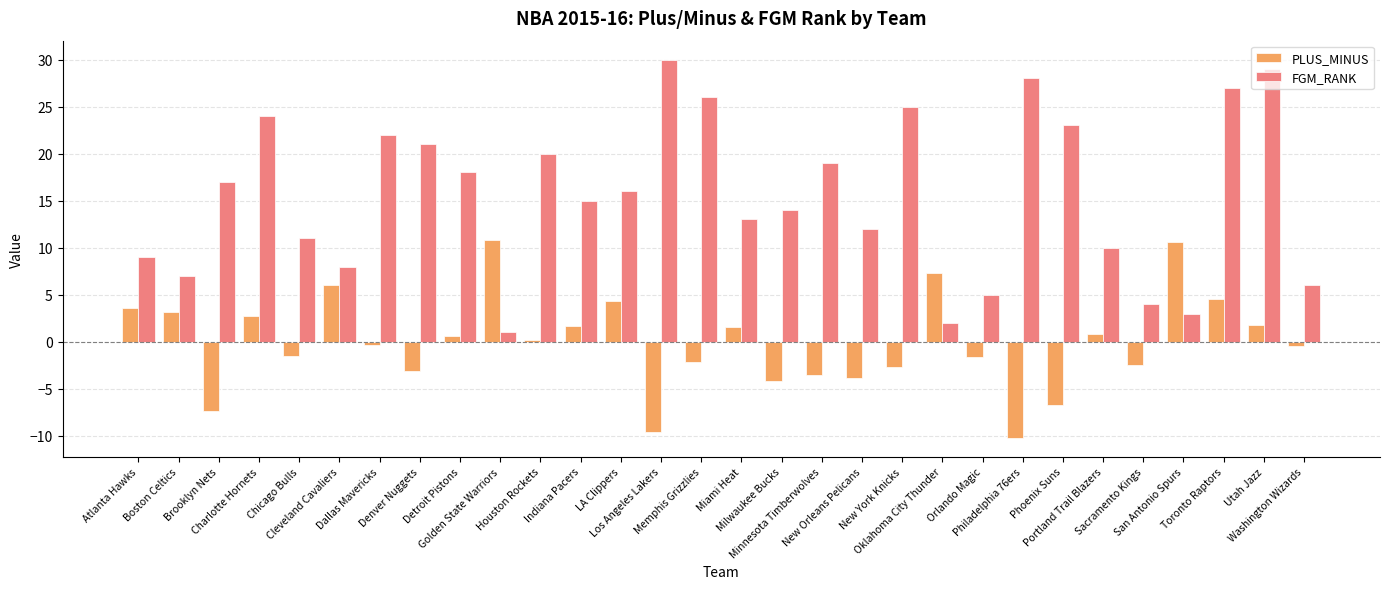

At Orlando Magic, list the series in order from smallest to largest.

PLUS_MINUS, FGM_RANK